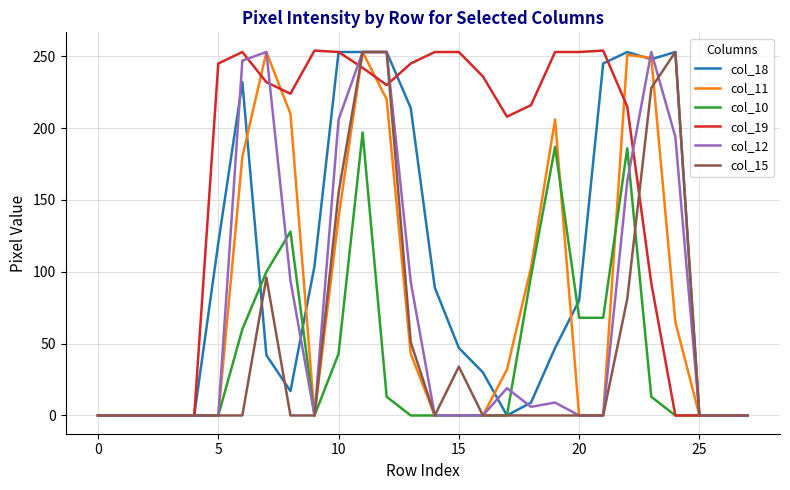

What is the maximum value shown in the chart?

254